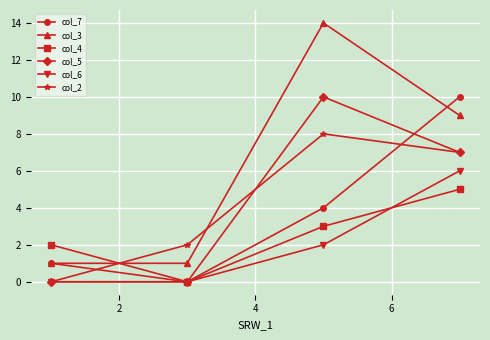

Which series has the largest range (max minus min)?

col_3